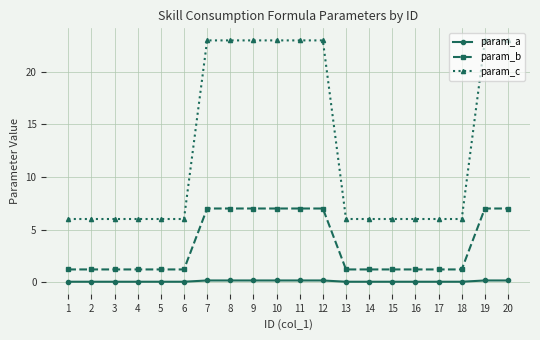

True or false: param_b and param_a cross at least once.

False